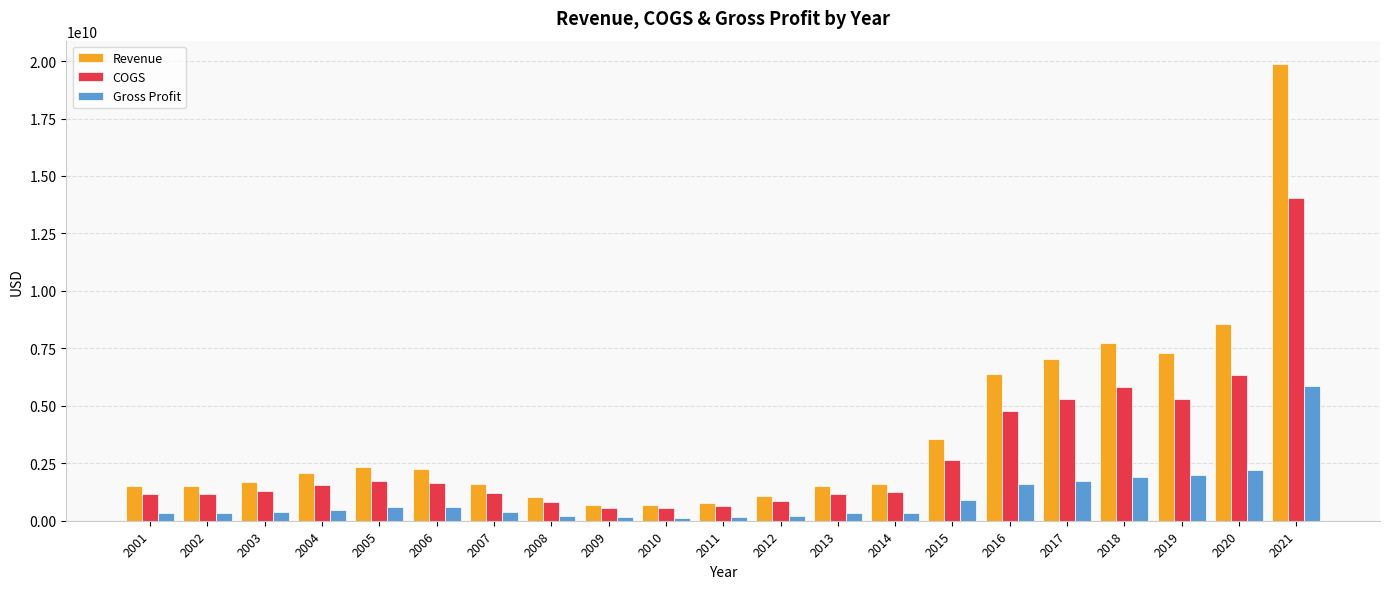

The value of COGS at 2014 is 2158612525. True or false?

False